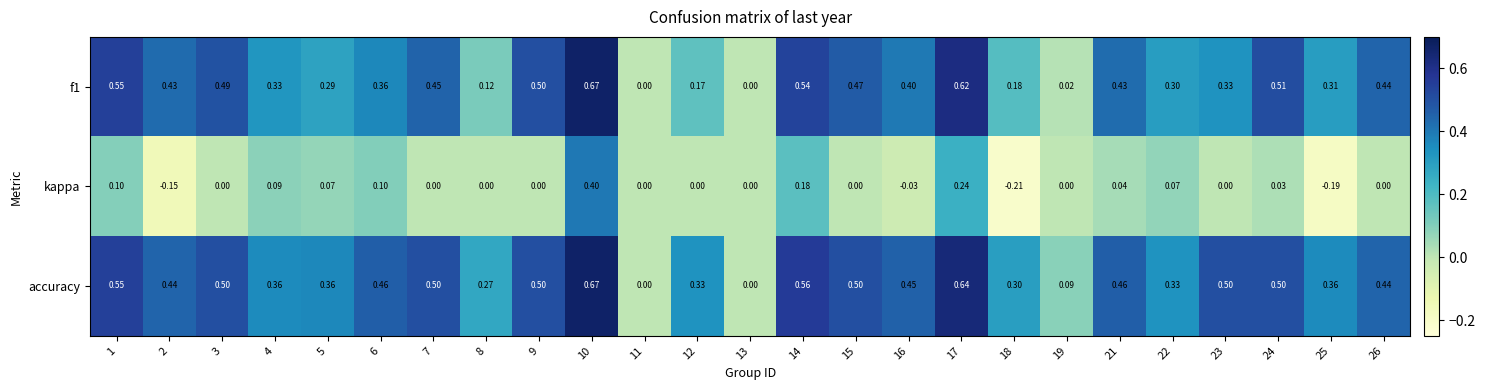

Count the number of categories in the chart.

25